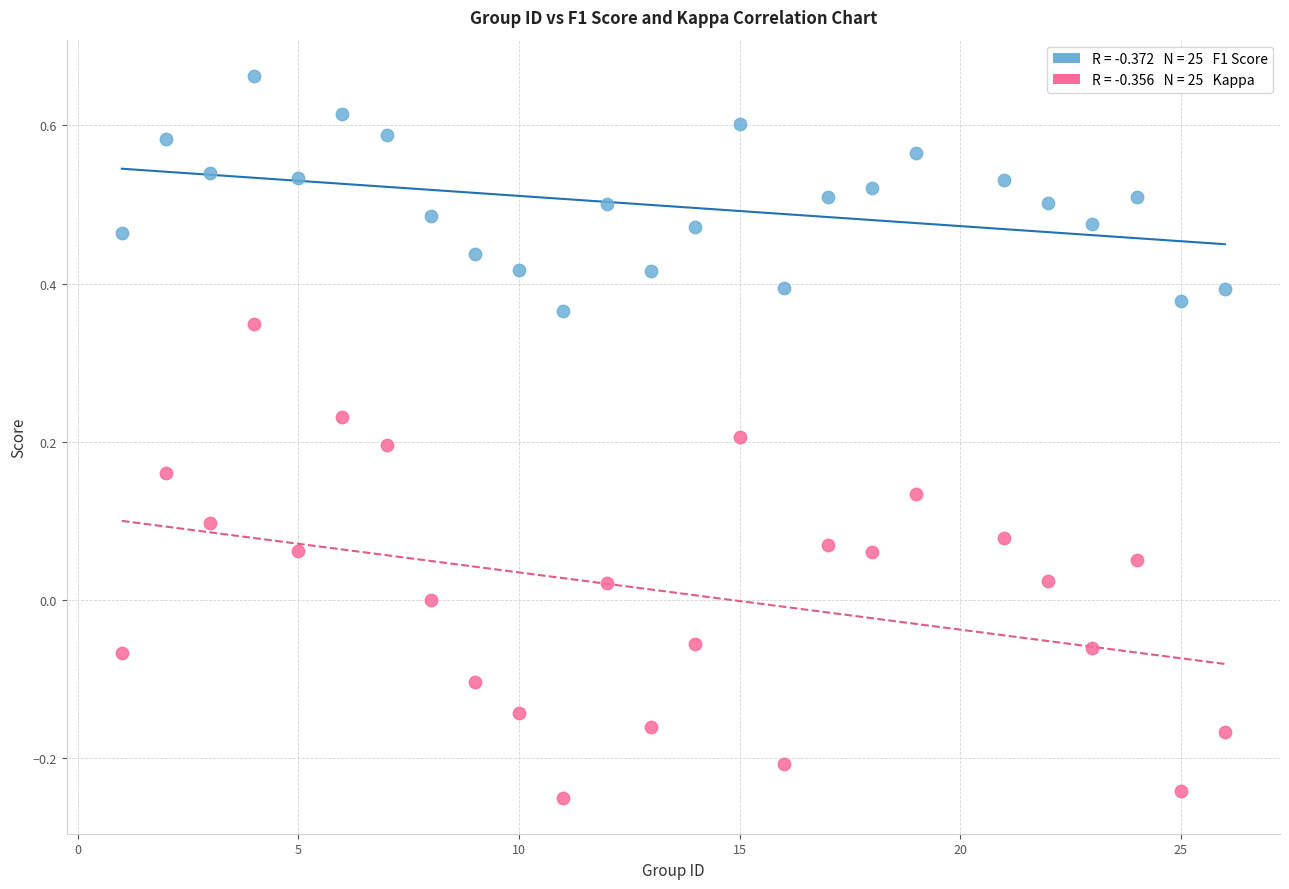

Across all data points, what is the range of Y values (max minus min)?

0.9